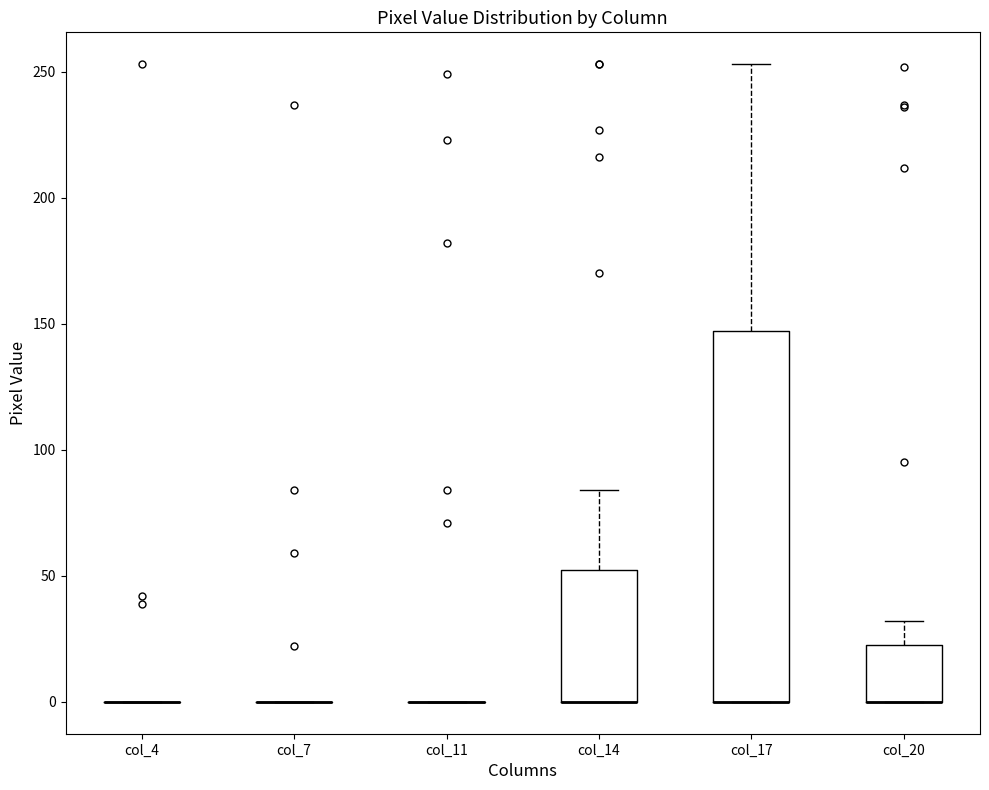

Where is the lower edge of the box for col_17 on the y-axis? The values are not printed on the chart, so give them approximately, as read against the axis.

0